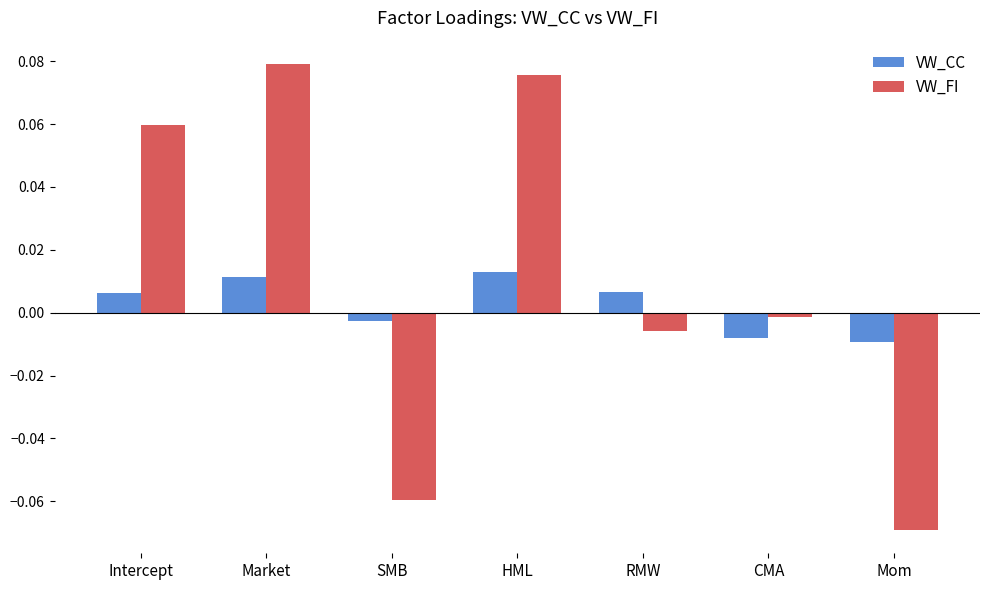

How many series are shown in this chart?

2